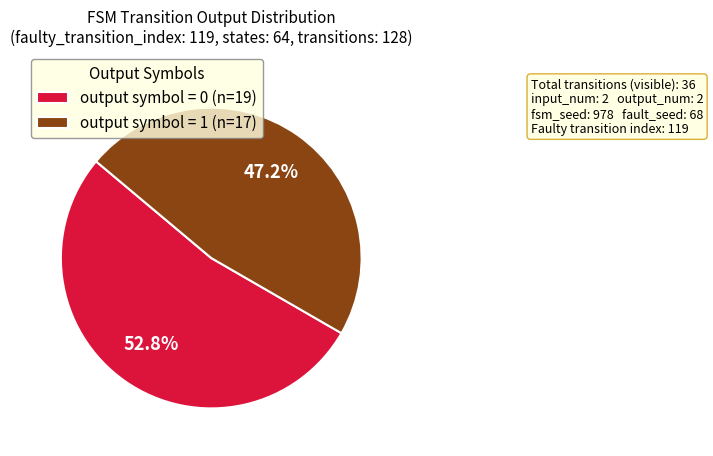

How many slices are in this pie chart?

2